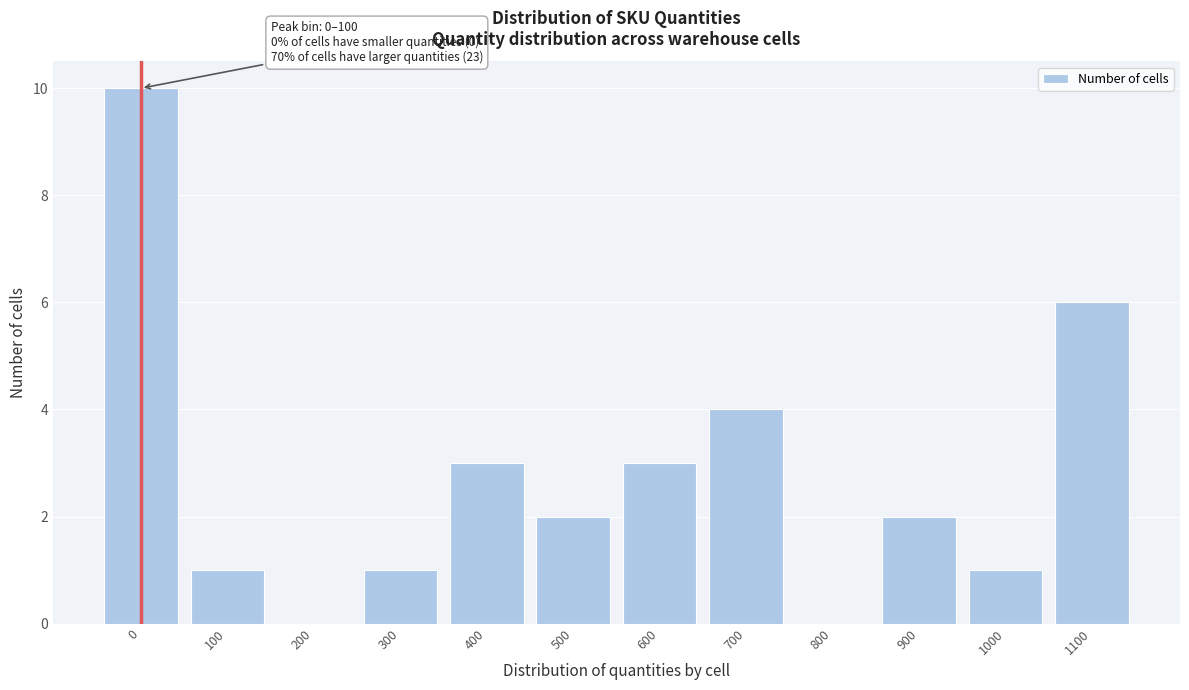

Reading left to right, what are all the values shown in this chart?

0=10	100=1	200=0	300=1	400=3	500=2	600=3	700=4	800=0	900=2	1000=1	1100=6